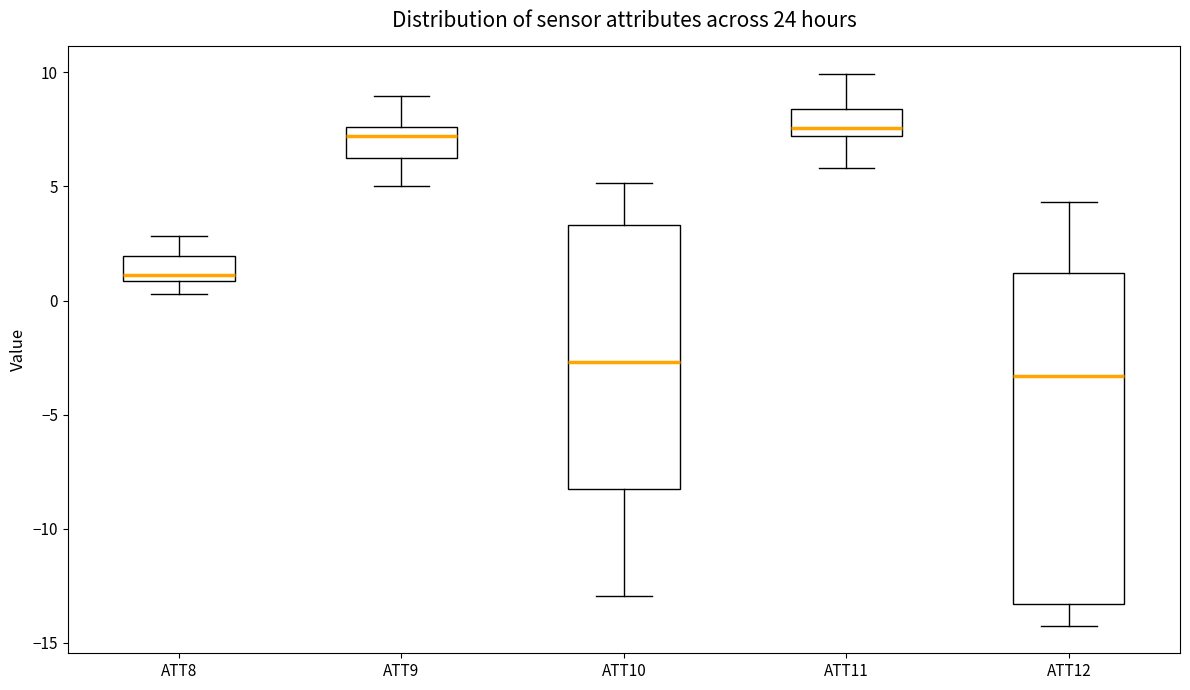

Comparing the boxes themselves (not the whiskers), which one is the tallest?

ATT12